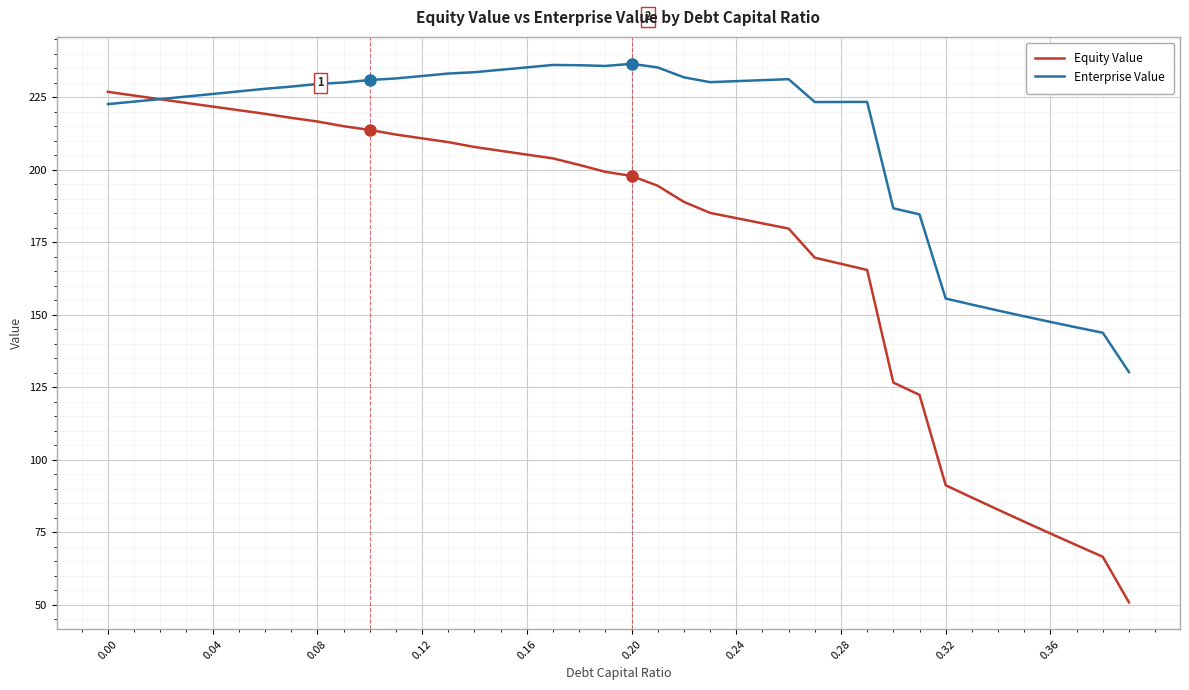

List the series in order of their overall mean, lowest first.

Equity Value, Enterprise Value